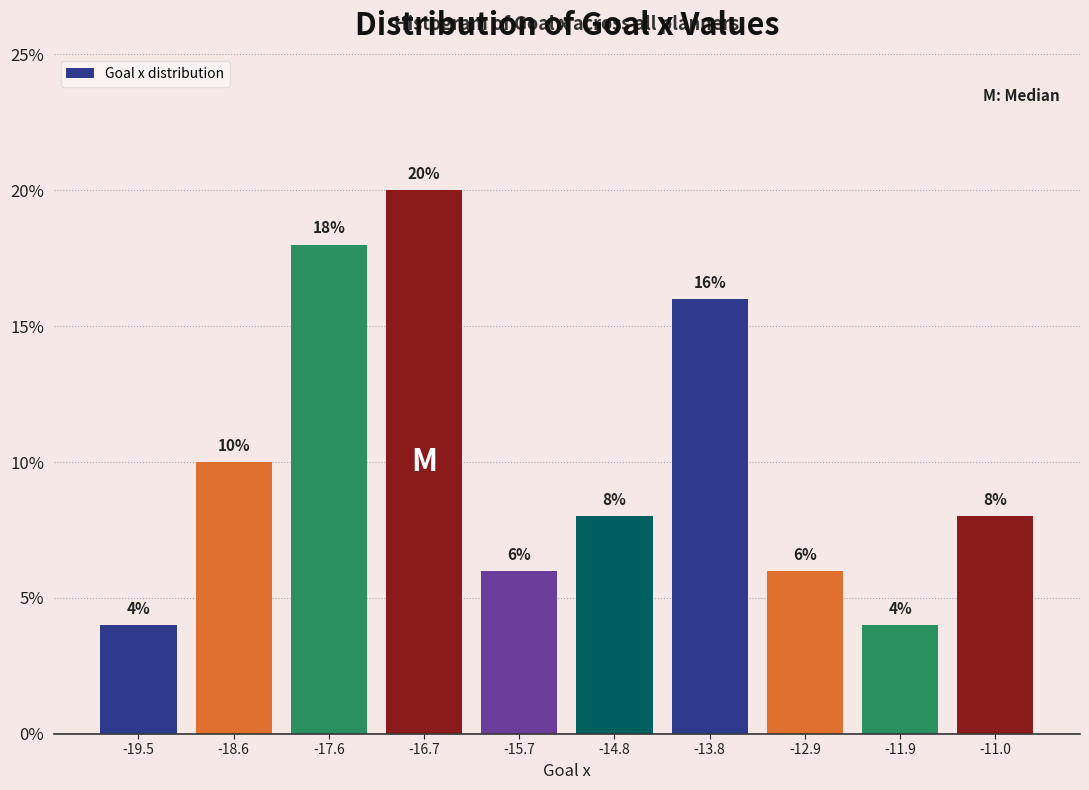

What is the height of the bar covering -18.1 to -17.1 on the x-axis? The bar edges are not printed on the chart, so give them approximately, as read against the axis.

18